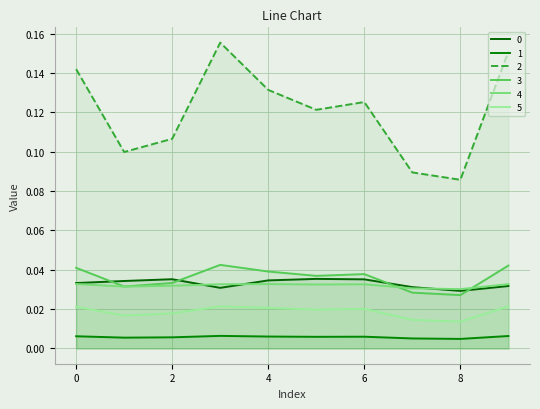

How many distinct data groups are displayed?

6